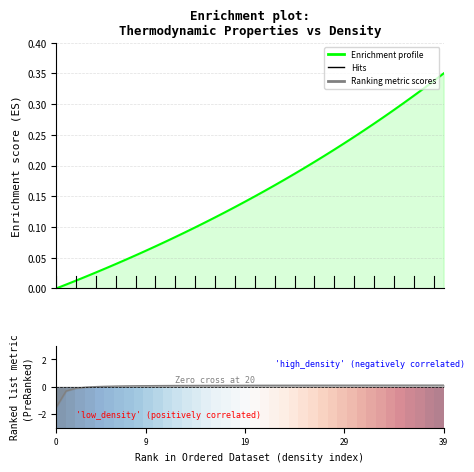

What is the sum of all Ranking metric scores values?

1.6